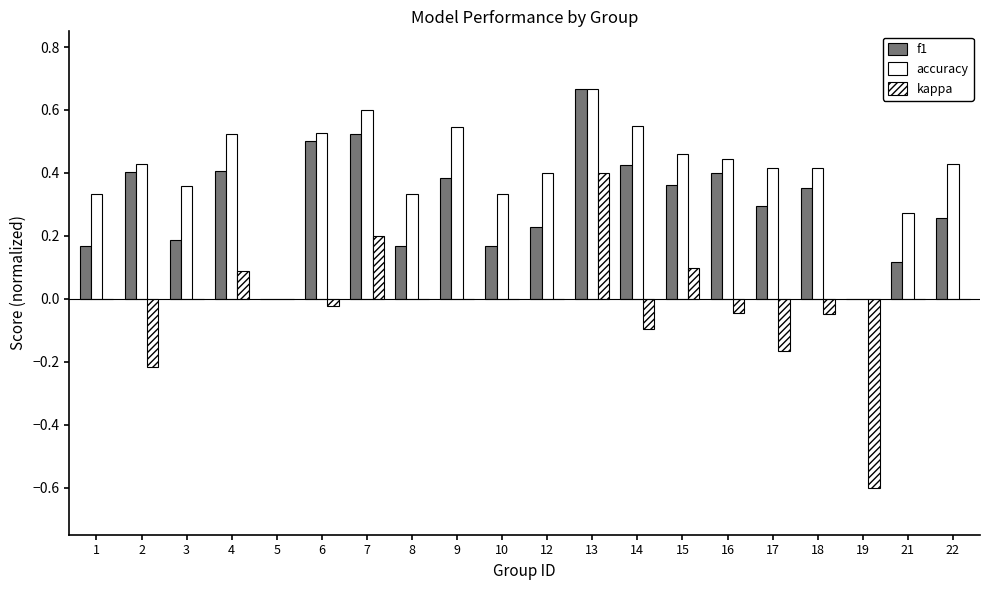

Reading left to right, transcribe all the data shown in this chart.

f1: 1=0.2	2=0.4	3=0.2	4=0.4	5=0.0	6=0.5	7=0.5	8=0.2	9=0.4	10=0.2	12=0.2	13=0.7	14=0.4	15=0.4	16=0.4	17=0.3	18=0.4	19=0.0	21=0.1	22=0.3
accuracy: 1=0.3	2=0.4	3=0.4	4=0.5	5=0.0	6=0.5	7=0.6	8=0.3	9=0.5	10=0.3	12=0.4	13=0.7	14=0.6	15=0.5	16=0.4	17=0.4	18=0.4	19=0.0	21=0.3	22=0.4
kappa: 1=0.0	2=-0.2	3=0.0	4=0.1	5=0.0	6=-0.0	7=0.2	8=0.0	9=0.0	10=0.0	12=0.0	13=0.4	14=-0.1	15=0.1	16=-0.0	17=-0.2	18=-0.1	19=-0.6	21=0.0	22=0.0